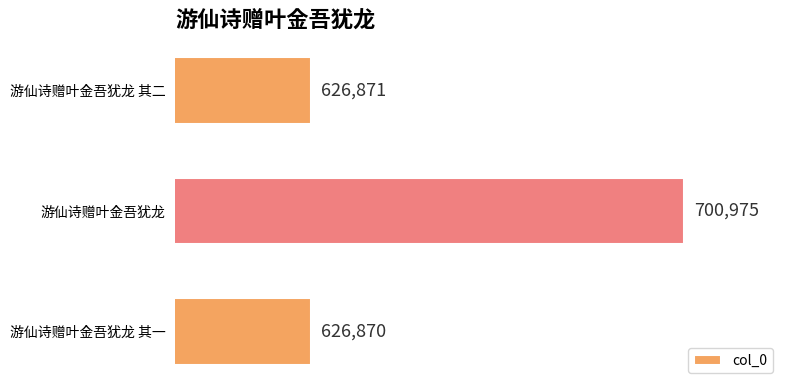

The chart shows a value of 991782 at 游仙诗赠叶金吾犹龙. True or false?

False